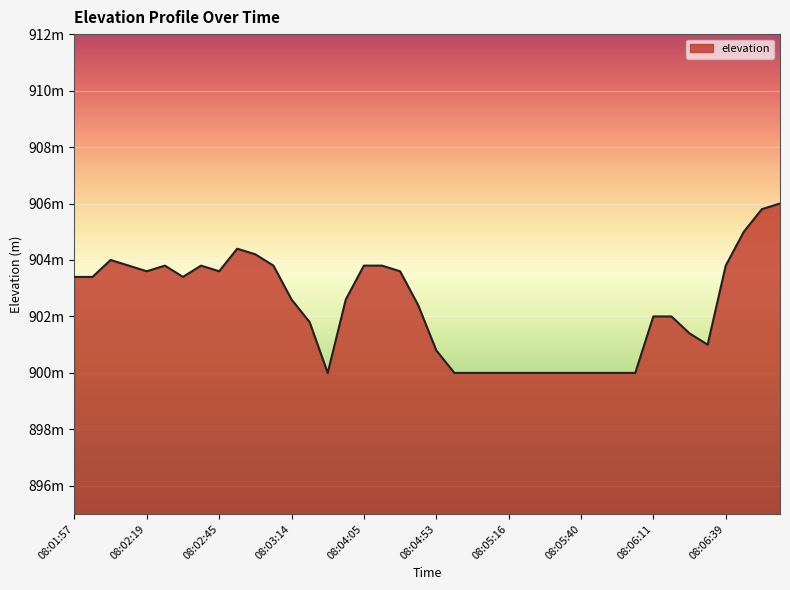

Does the chart display data point markers on the line(s)?

No